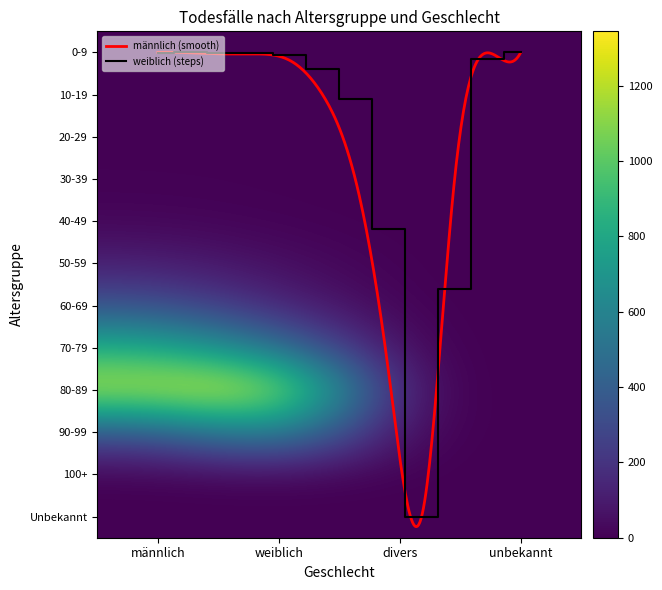

What is the sum of all 20-29 values?

7